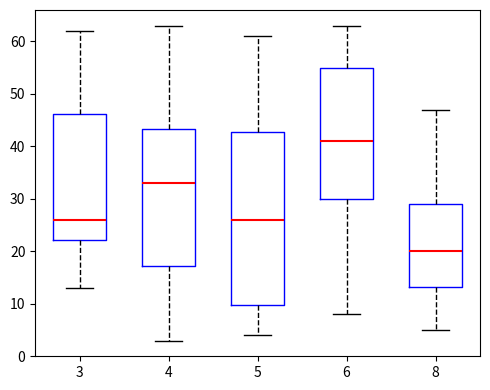

Reading left to right, read every box against the y-axis: the position of its median line, the range the box covers, and the ends of its whiskers. The values are not printed on the chart, so give them approximately, as read against the axis.

3: median 26, box 22 to 46, whiskers 13 to 62
4: median 33, box 17 to 43, whiskers 3 to 63
5: median 26, box 10 to 43, whiskers 4 to 61
6: median 41, box 30 to 55, whiskers 8 to 63
8: median 20, box 13 to 29, whiskers 5 to 47